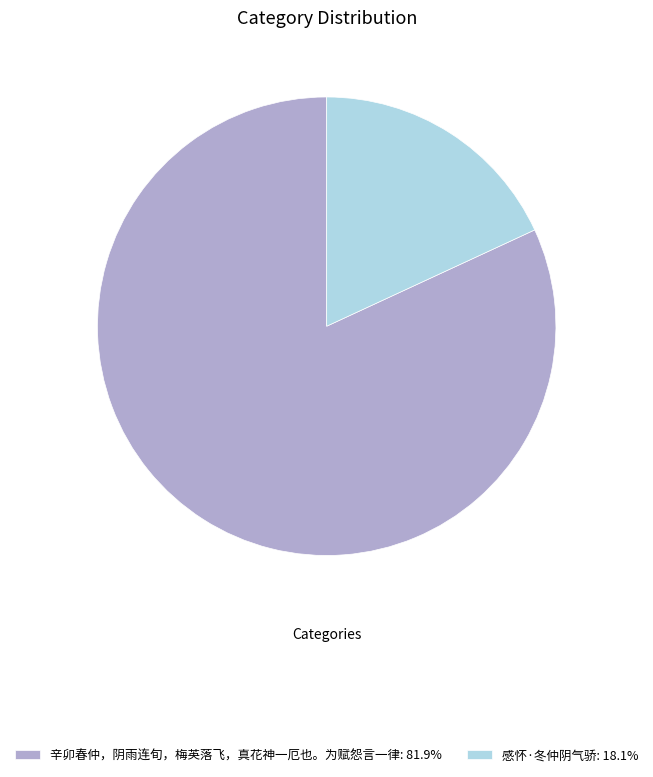

True or false: 感怀·冬仲阴气骄 accounts for 27% of the total.

False